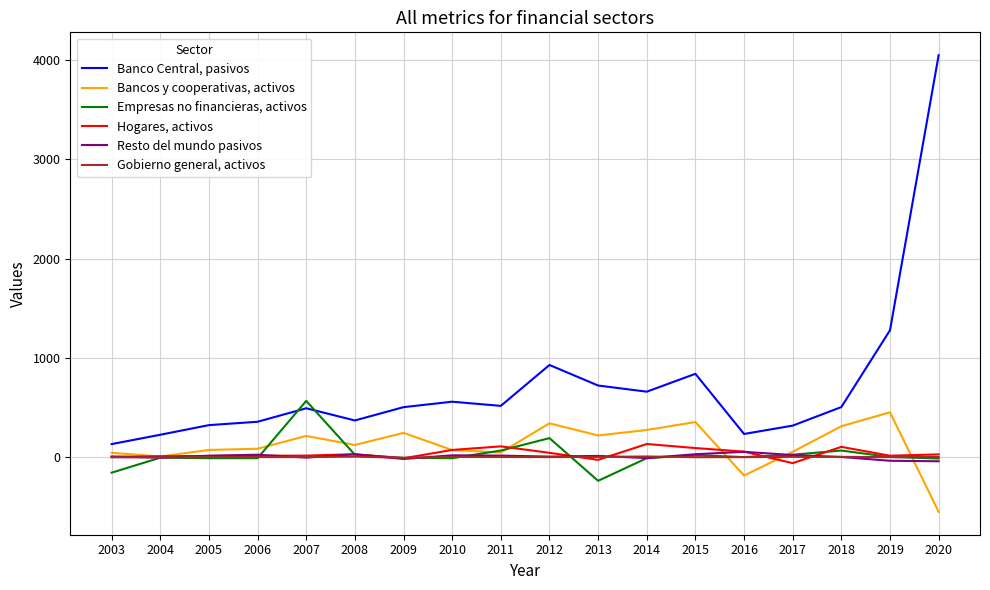

What is the smallest value displayed?

-551